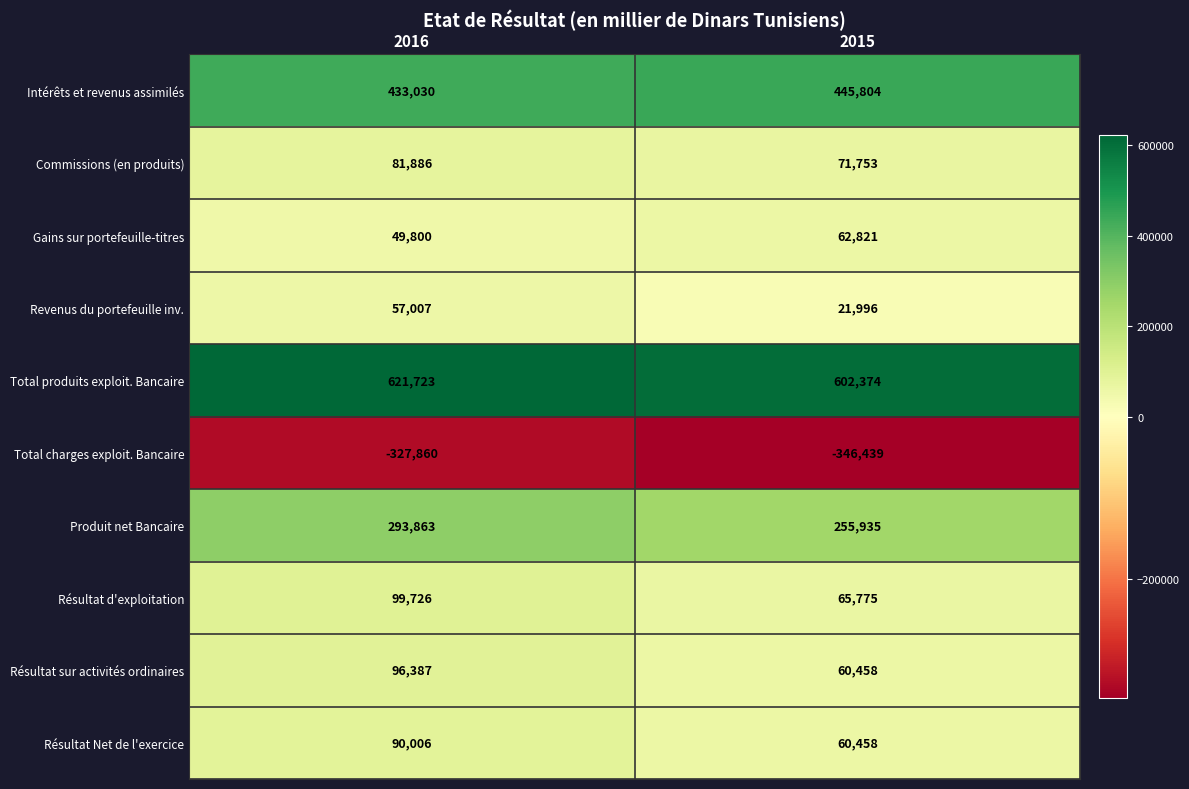

What is the sum of the Total produits exploit. Bancaire values at 2015 and 2016?

1224097